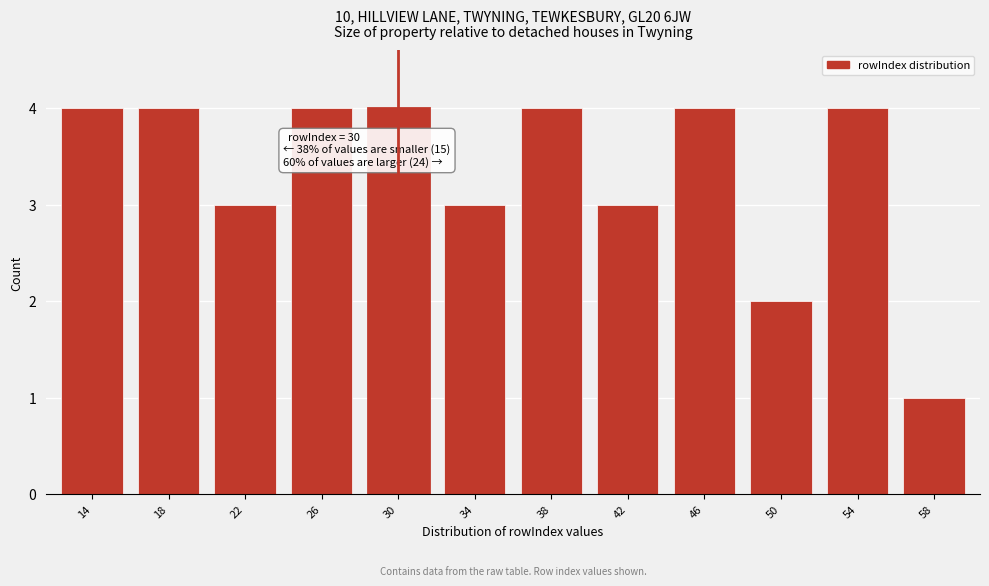

Reading left to right, transcribe all the data shown in this chart.

4	4	3	4	4	3	4	3	4	2	4	1